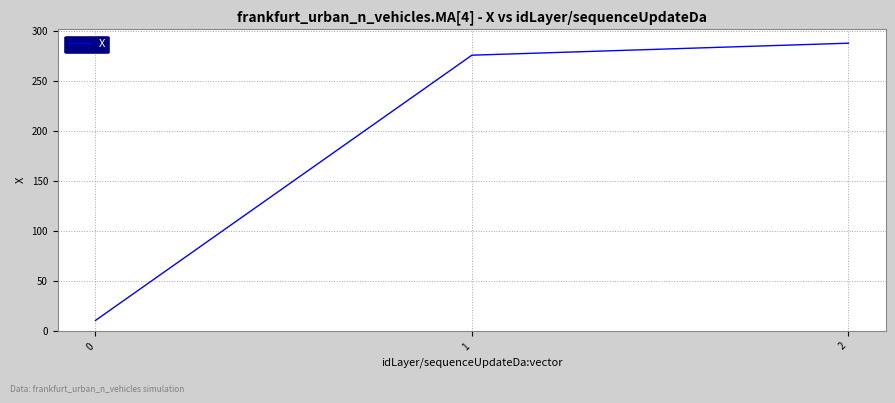

At which label does the data first exceed 276?

1